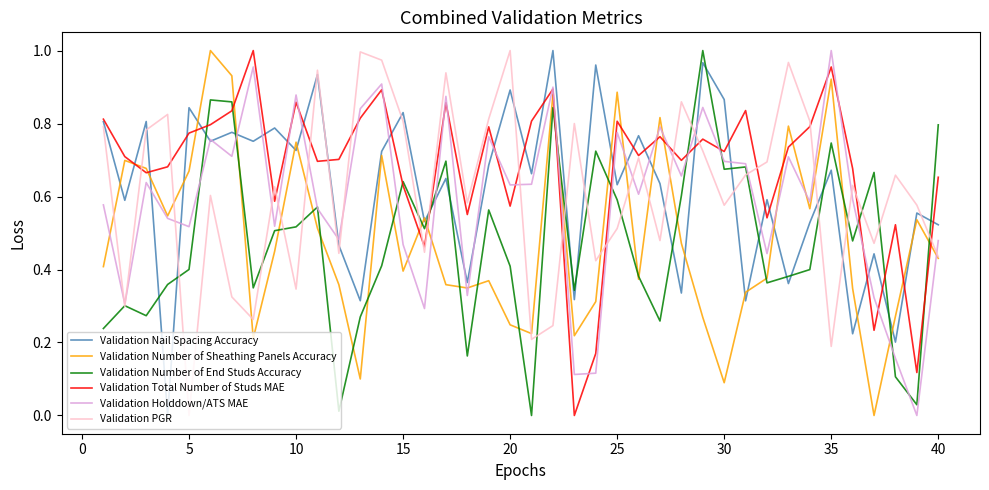

Which series has the largest total across all categories?

Validation Total Number of Studs MAE